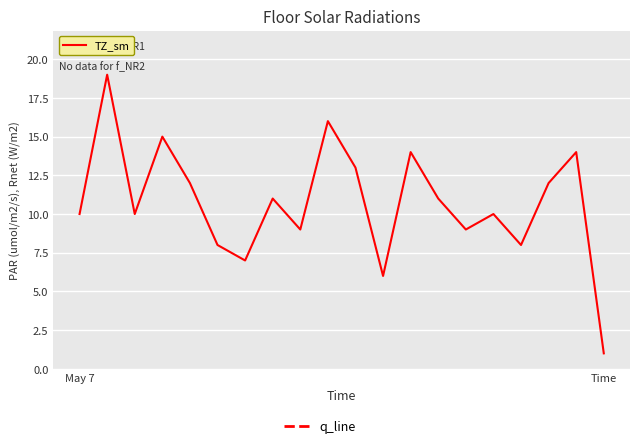

What is the greatest value displayed?

19